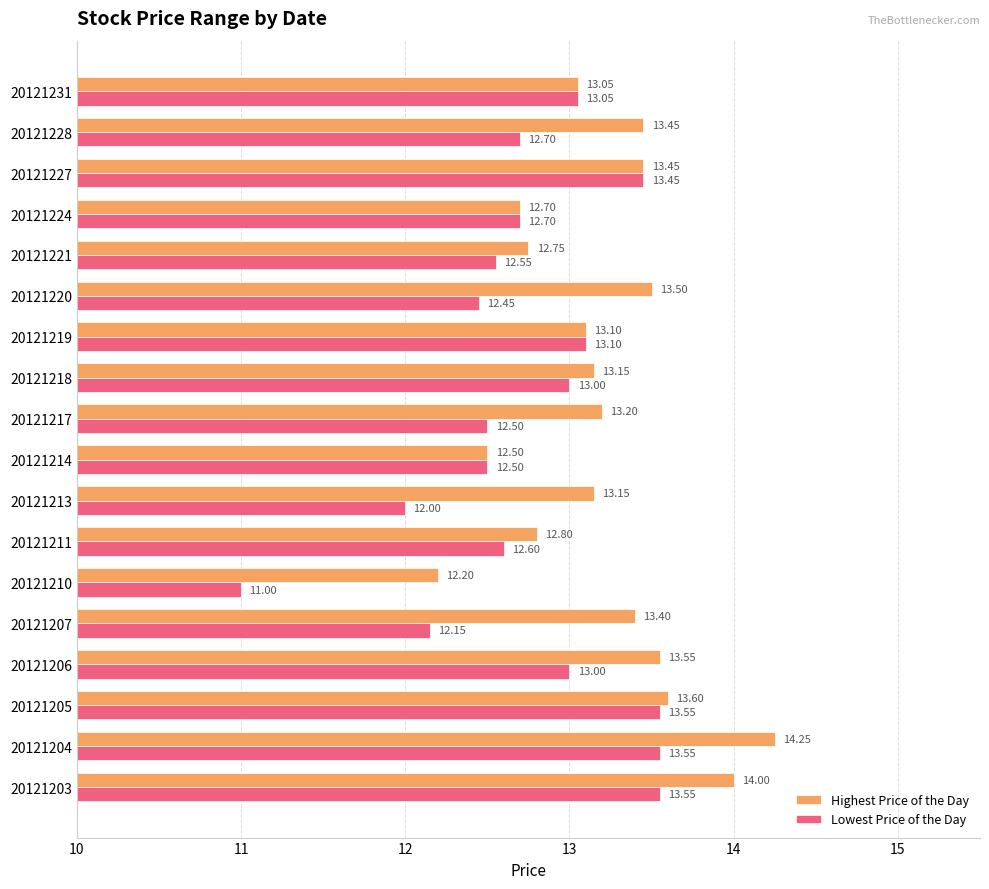

What is the difference between the Lowest Price of the Day values at 20121221 and 20121204?

1.0